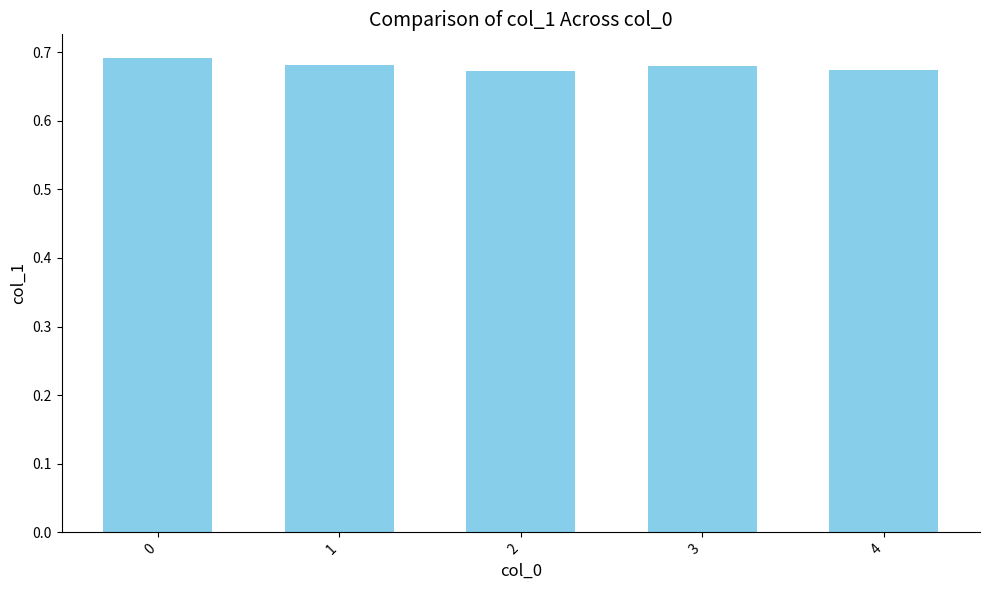

How many distinct data groups are displayed?

1